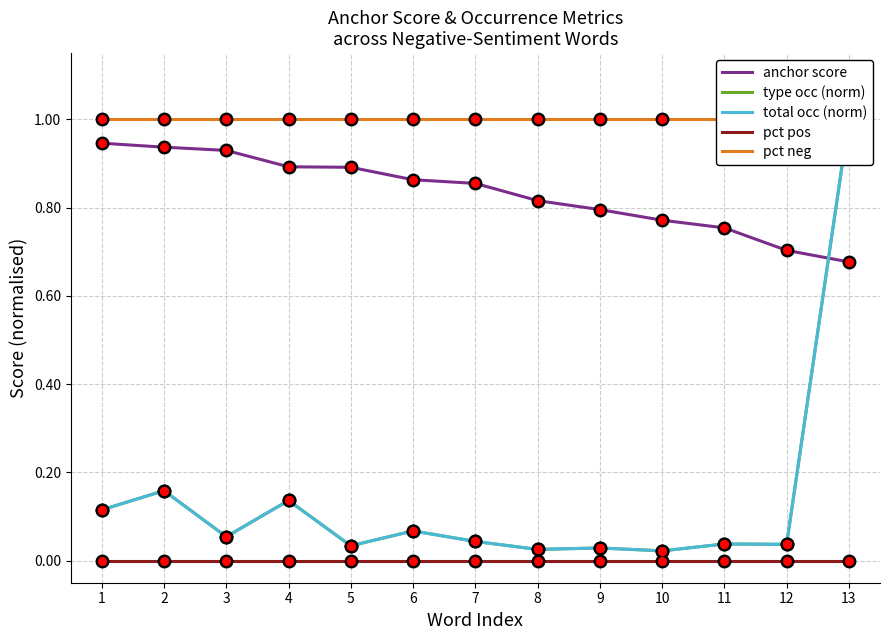

Reading right to left, what are all the values shown in this chart?

anchor score: 13=0.7	12=0.7	11=0.8	10=0.8	9=0.8	8=0.8	7=0.9	6=0.9	5=0.9	4=0.9	3=0.9	2=0.9	1=0.9
type occ (norm): 13=1.0	12=0.0	11=0.0	10=0.0	9=0.0	8=0.0	7=0.0	6=0.1	5=0.0	4=0.1	3=0.1	2=0.2	1=0.1
total occ (norm): 13=1.0	12=0.0	11=0.0	10=0.0	9=0.0	8=0.0	7=0.0	6=0.1	5=0.0	4=0.1	3=0.1	2=0.2	1=0.1
pct pos: 13=0.0	12=0.0	11=0.0	10=0.0	9=0.0	8=0.0	7=0.0	6=0.0	5=0.0	4=0.0	3=0.0	2=0.0	1=0.0
pct neg: 13=1.0	12=1.0	11=1.0	10=1.0	9=1.0	8=1.0	7=1.0	6=1.0	5=1.0	4=1.0	3=1.0	2=1.0	1=1.0